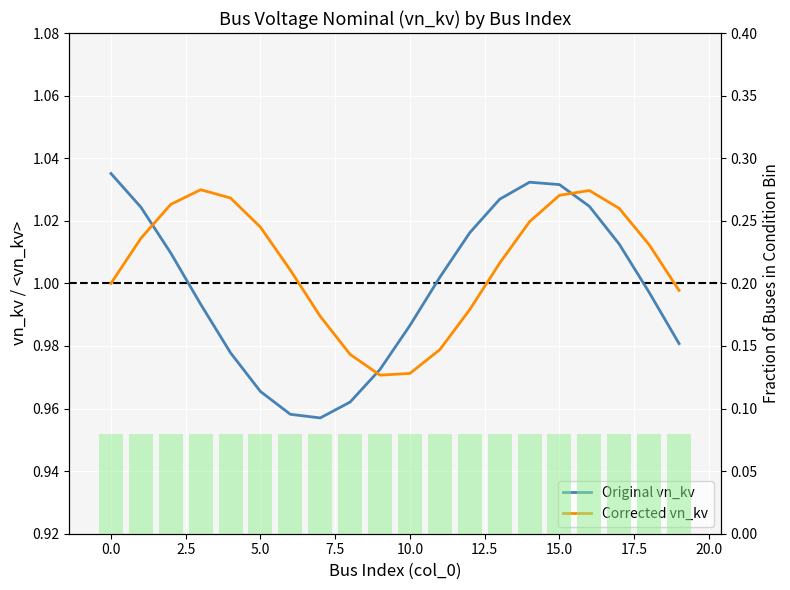

The Original vn_kv series shows 1.0 at 17.5. True or false?

True